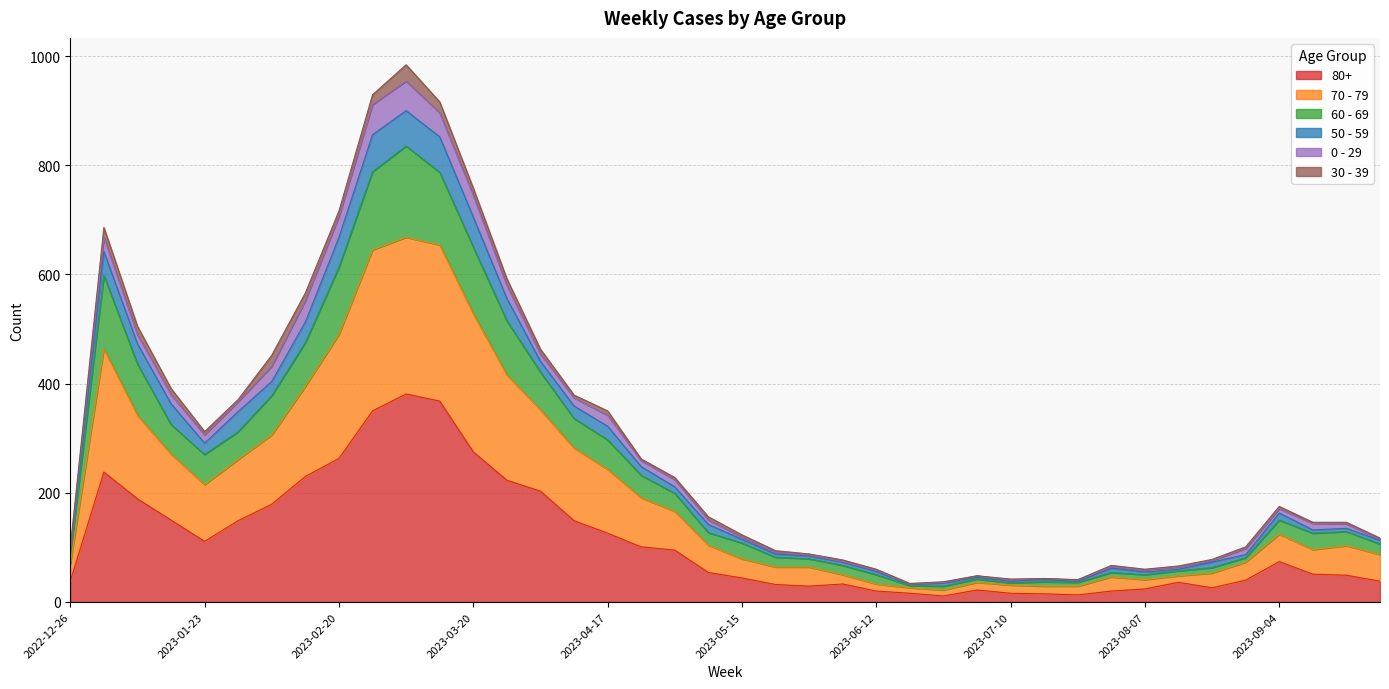

True or false: 70 - 79 and 80+ intersect in this chart.

False